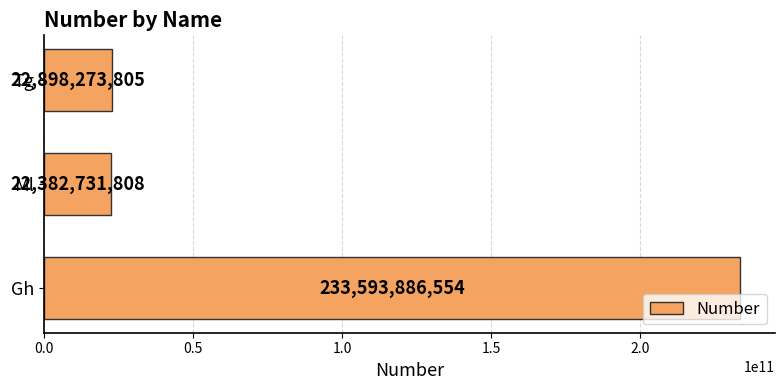

List the labels in order of value, largest first.

Gh, Tg, Ml